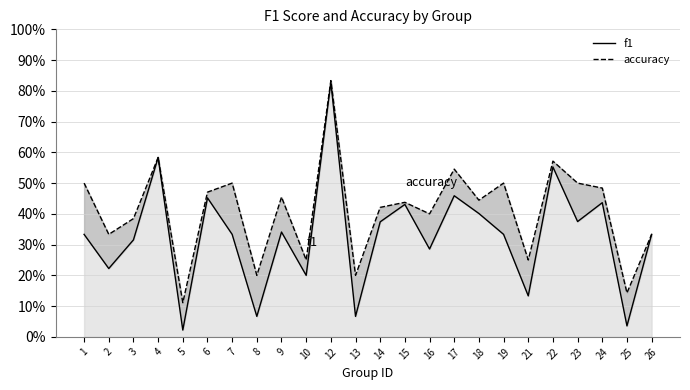

What is the difference between the maximum and minimum values in the f1 series?

0.8